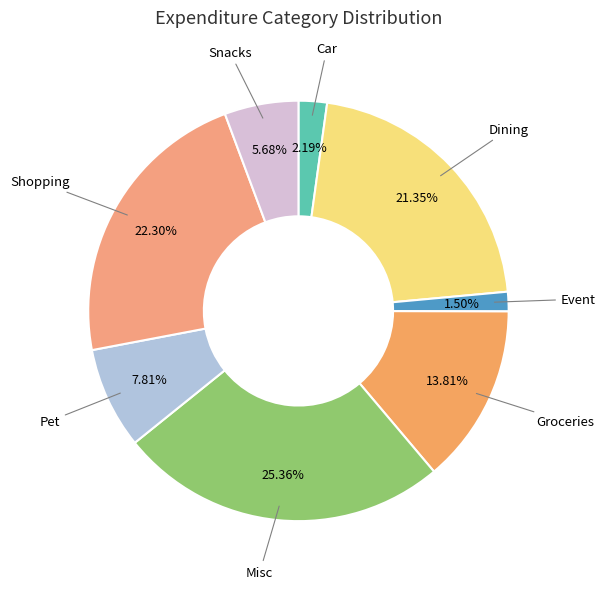

Does any single category account for the majority?

No